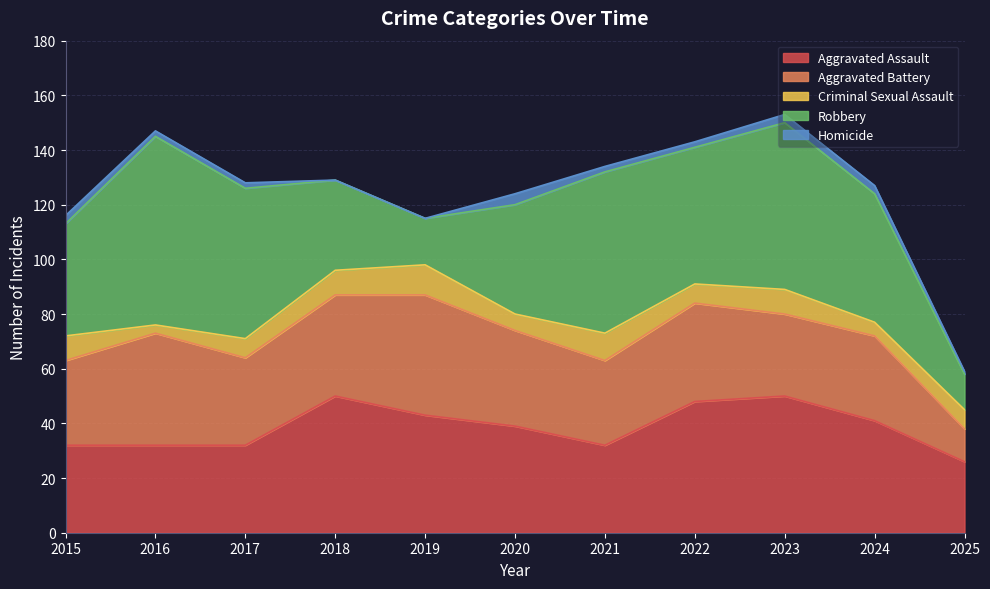

How many values in the Criminal Sexual Assault series exceed 7?

5